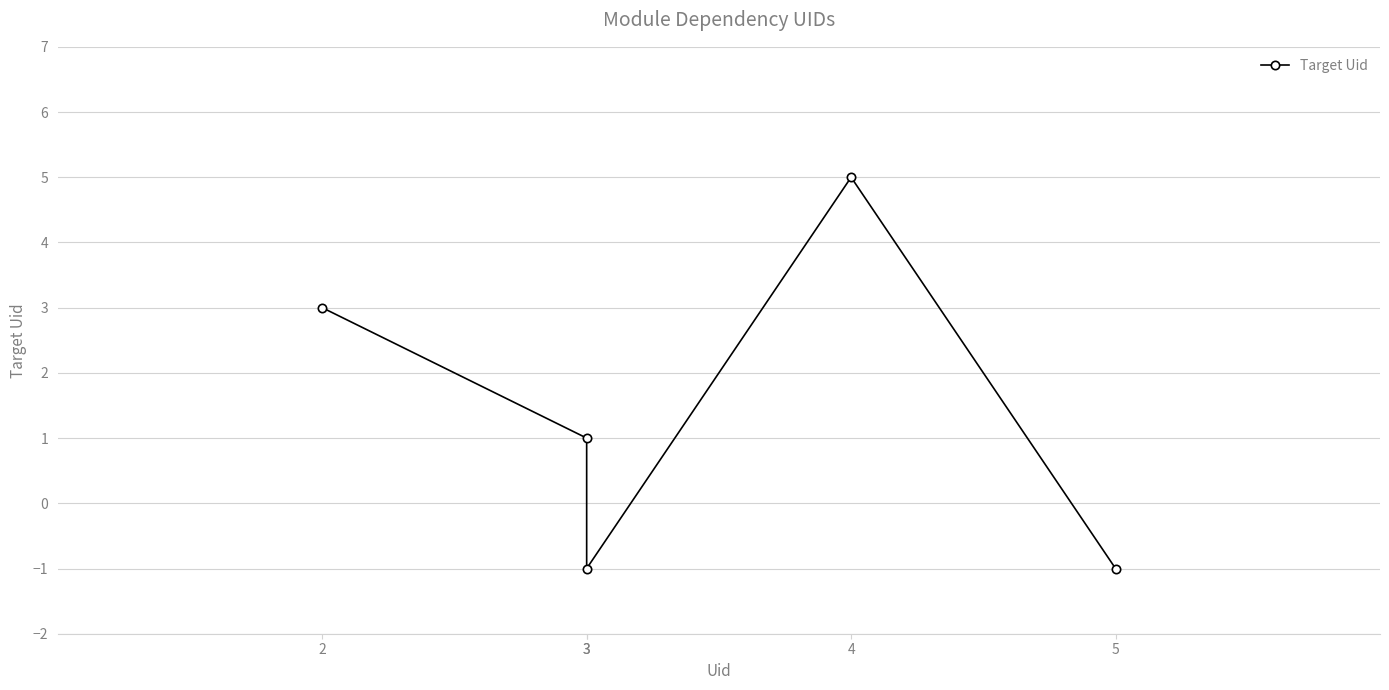

Reading left to right, what are all the values shown in this chart?

3	1	-1	5	-1